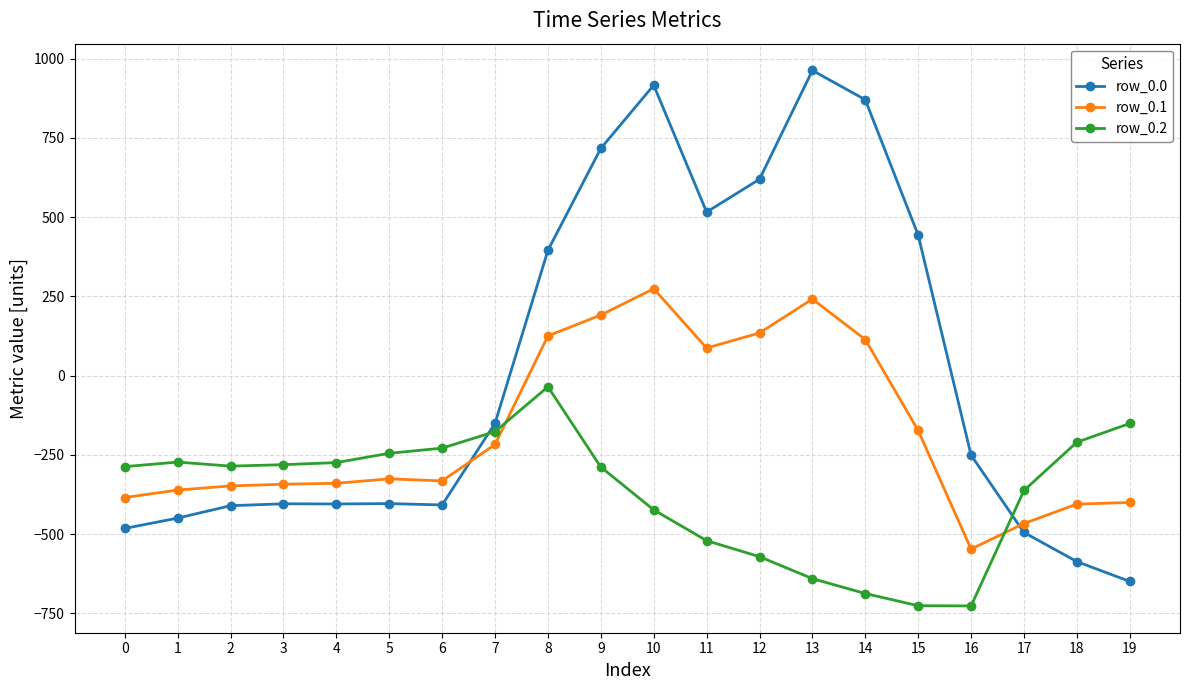

True or false: row_0.0 has more than 1 interior local peaks.

True